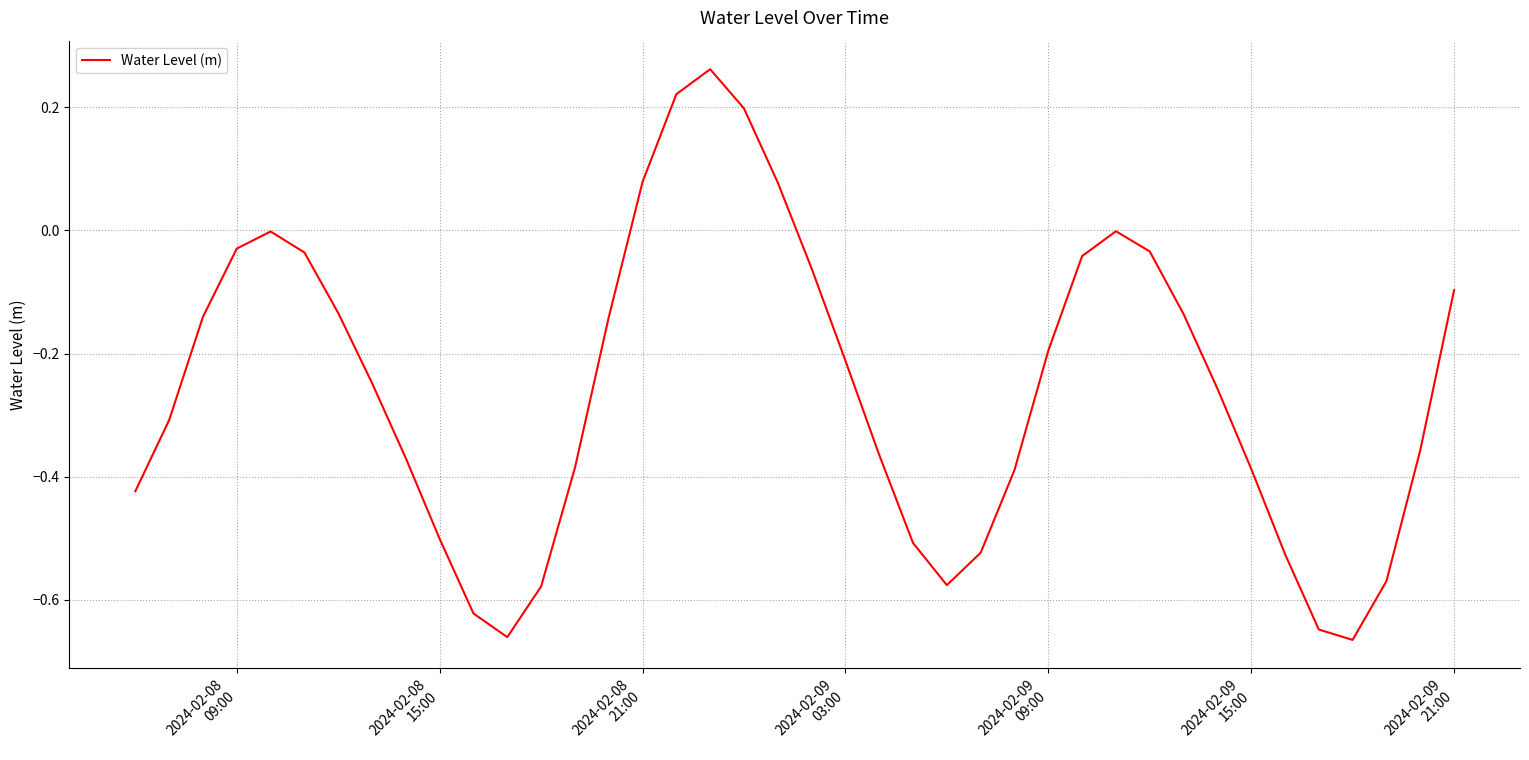

What is the difference between the maximum and minimum values?

0.9